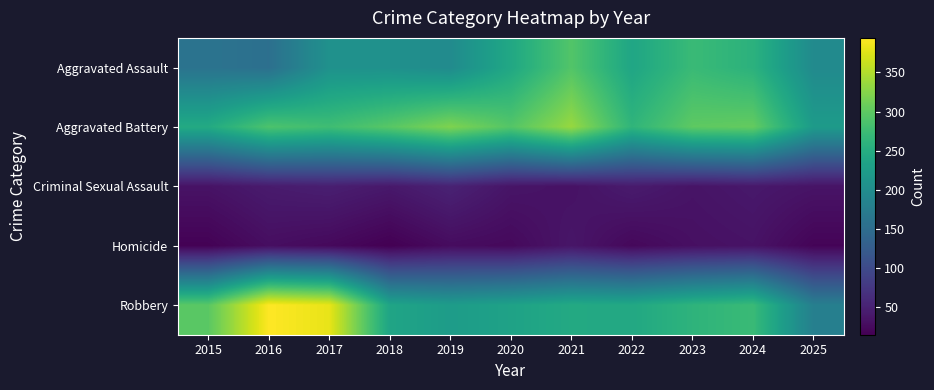

What is the total value across all series at 2020?

828